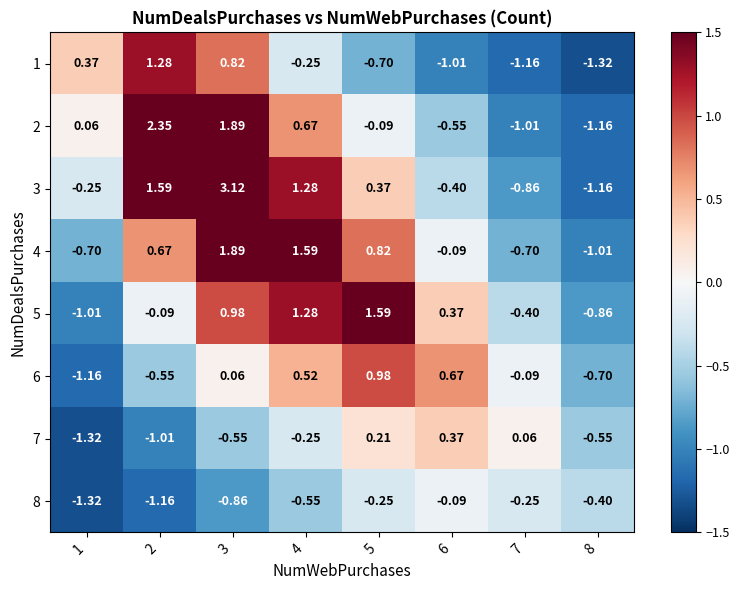

How many values in 2 are below zero?

4